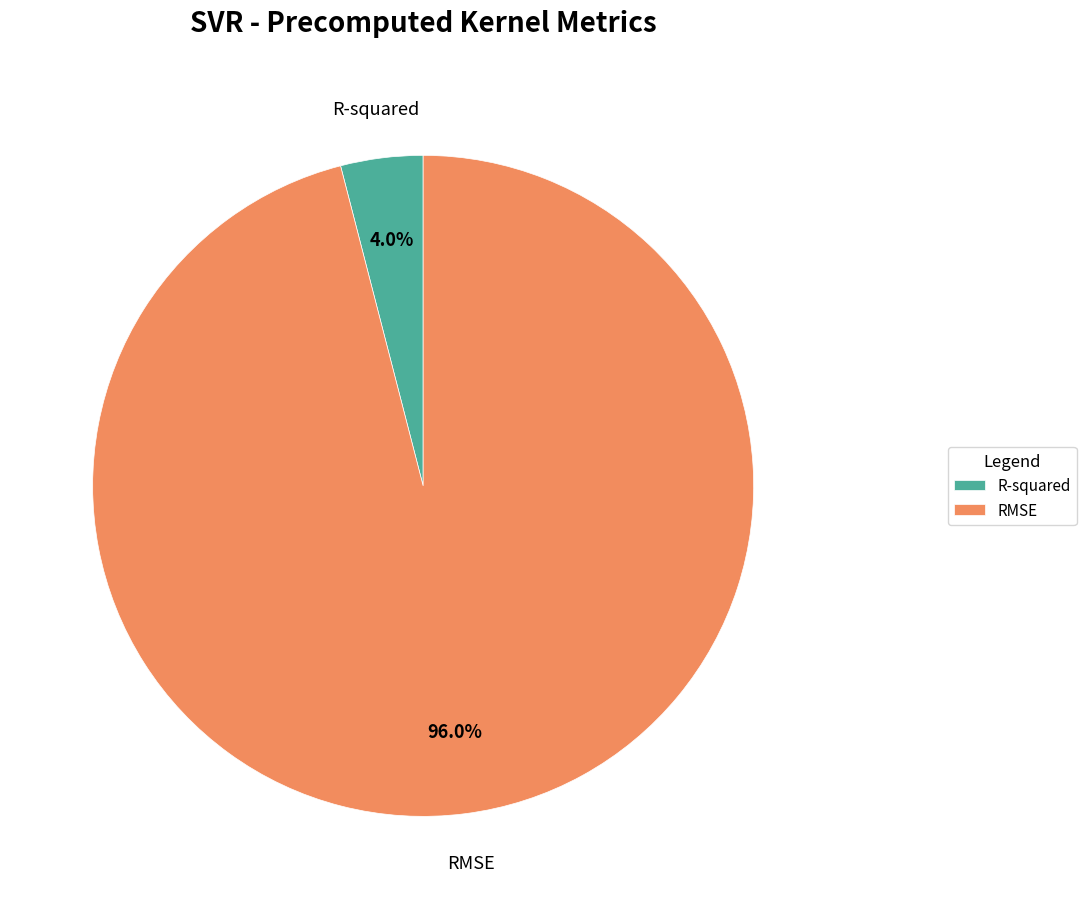

How many slices are in this pie chart?

2